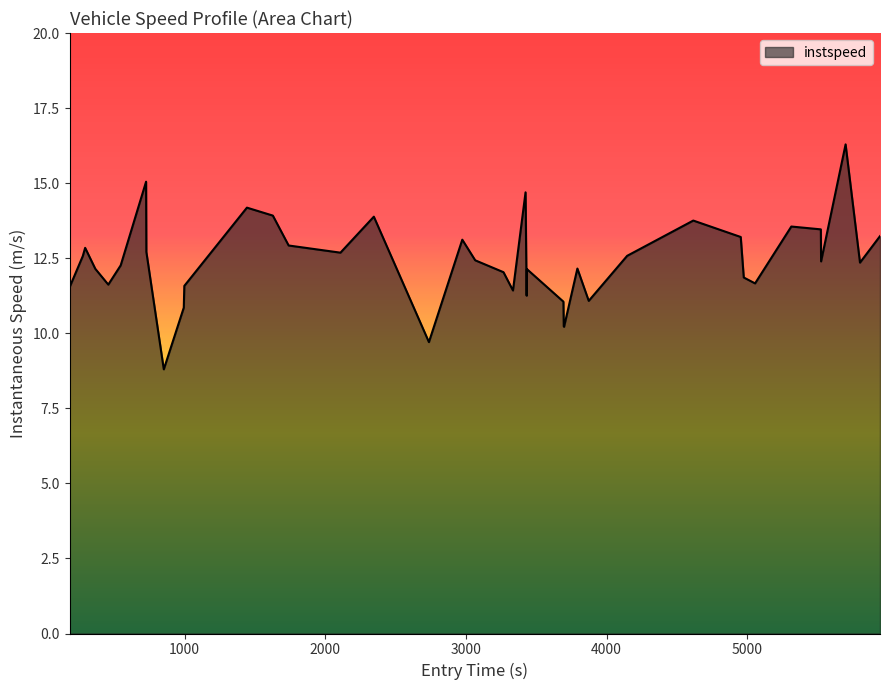

What is the minimum value shown in the chart?

8.8